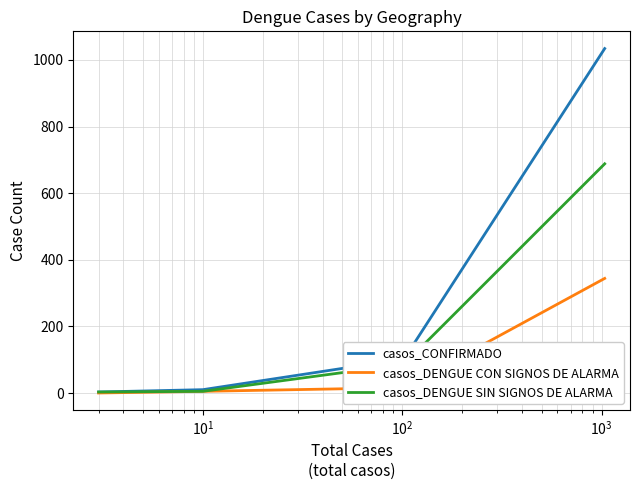

True or false: casos_CONFIRMADO and casos_DENGUE SIN SIGNOS DE ALARMA cross at least once.

False